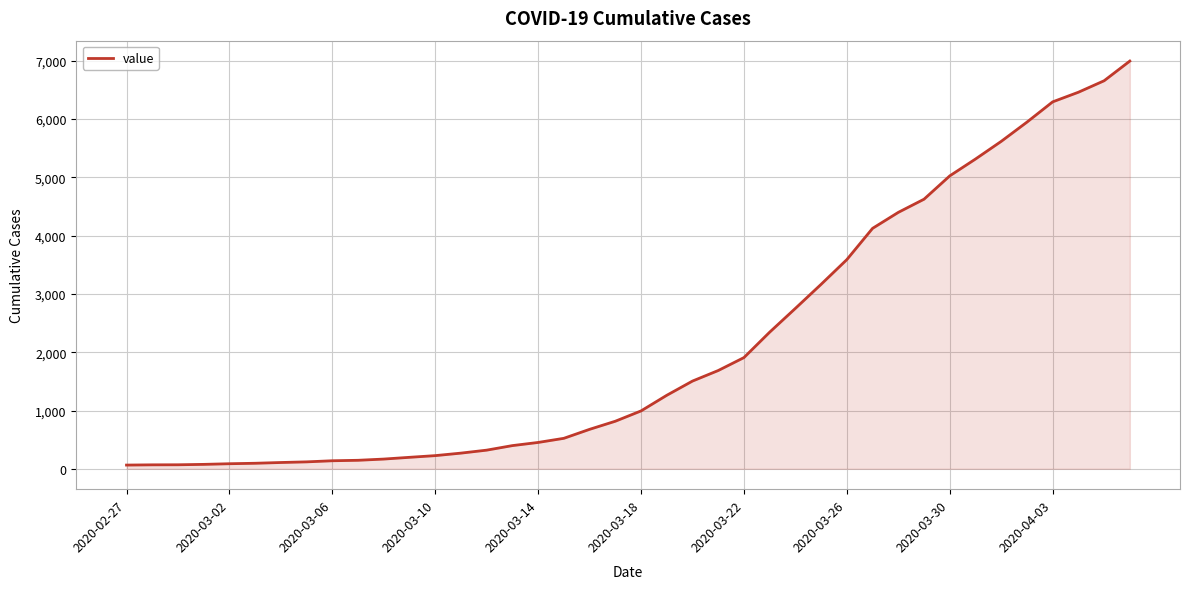

What is the maximum value shown in the chart?

6995